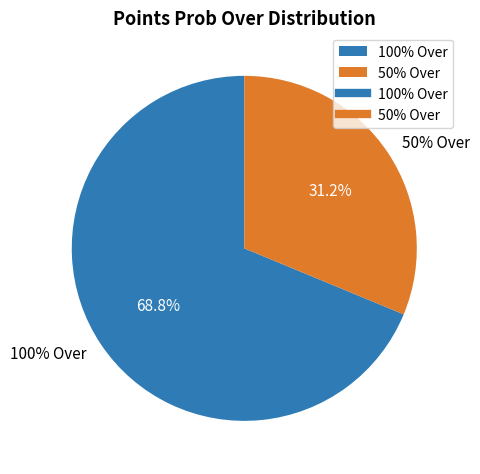

Is it true that 50 (pts prob over) is 31% of the pie?

True